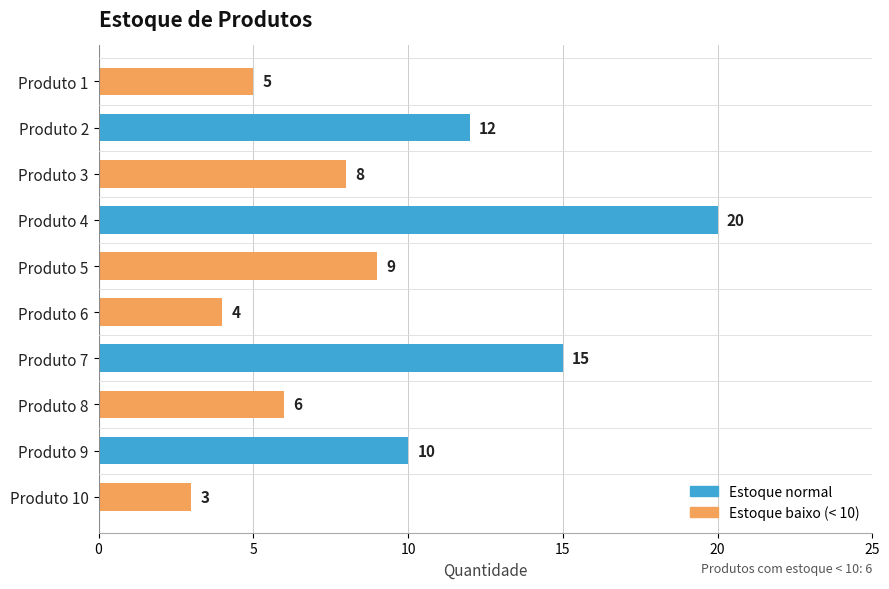

Are the bars horizontal?

Yes